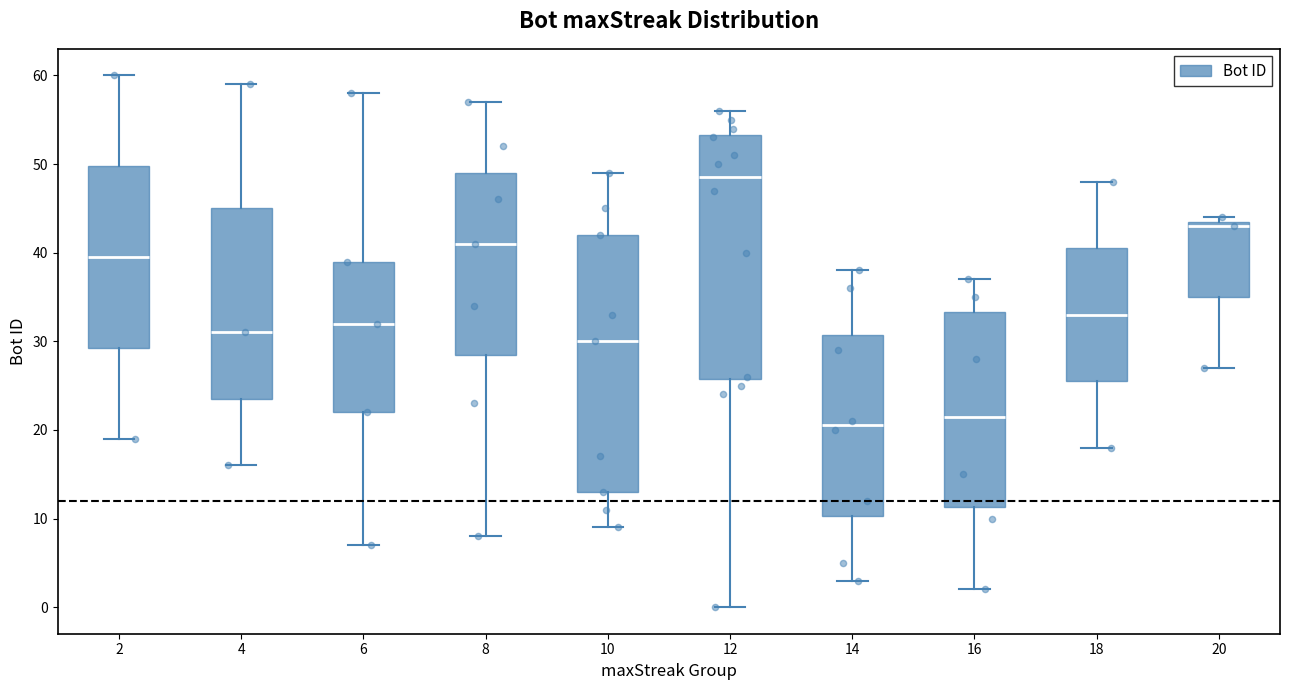

Reading left to right, read every box against the y-axis: the position of its median line, the range the box covers, and the ends of its whiskers. The values are not printed on the chart, so give them approximately, as read against the axis.

2: median 40, box 29 to 50, whiskers 19 to 60
4: median 31, box 24 to 45, whiskers 16 to 59
6: median 32, box 22 to 39, whiskers 7 to 58
8: median 41, box 29 to 49, whiskers 8 to 57
10: median 30, box 13 to 42, whiskers 9 to 49
12: median 49, box 26 to 53, whiskers 0 to 56
14: median 21, box 10 to 31, whiskers 3 to 38
16: median 22, box 11 to 33, whiskers 2 to 37
18: median 33, box 26 to 41, whiskers 18 to 48
20: median 43, box 35 to 44, whiskers 27 to 44 (just above the box's upper edge)